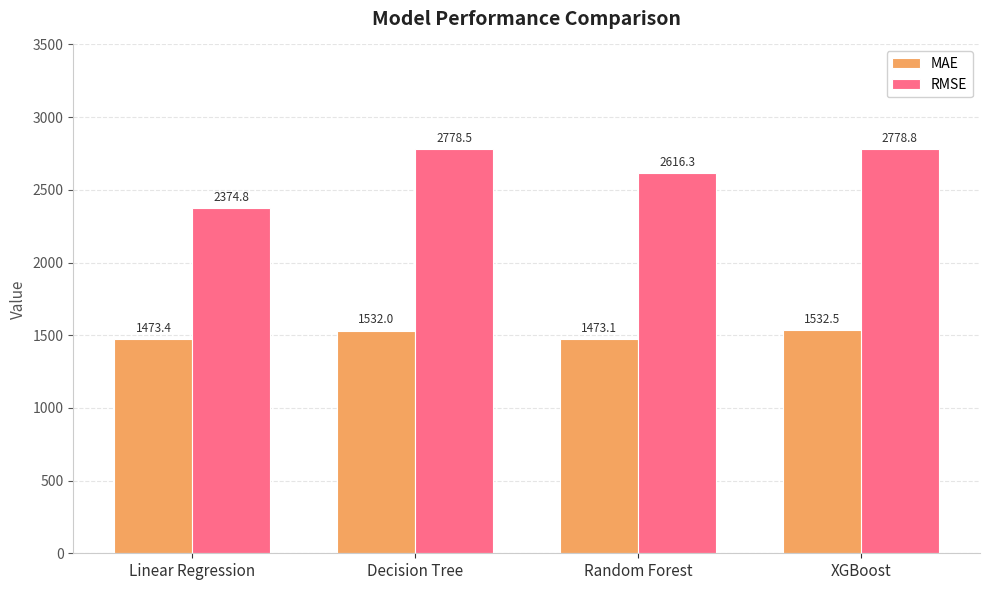

At which label does MAE reach its minimum?

Random Forest